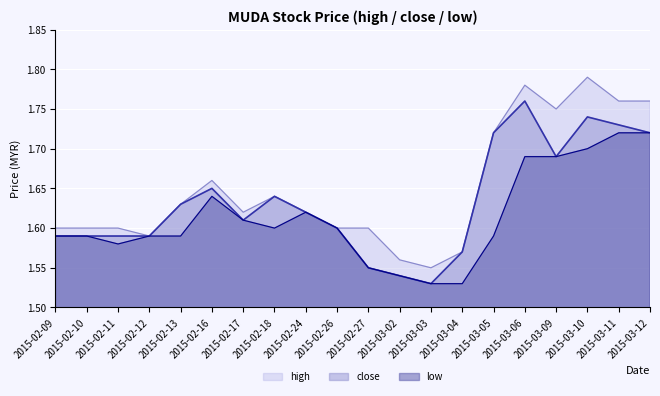

True or false: low has a value of 2.9 at 2015-03-11.

False